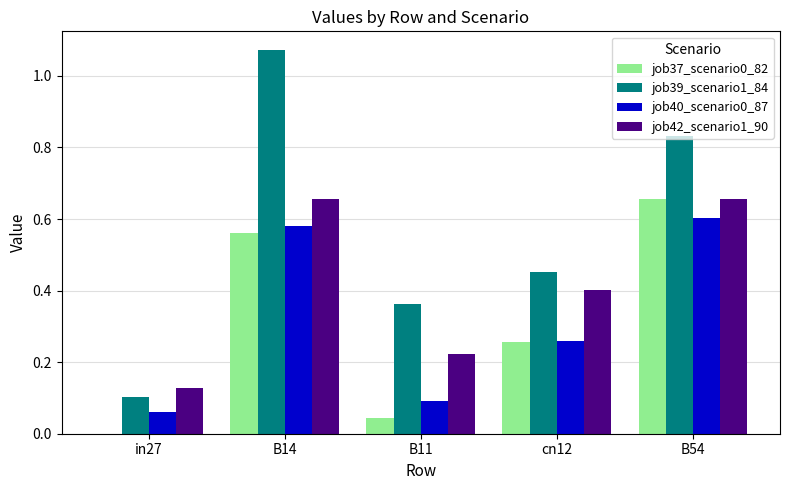

Which series has the largest range (max minus min)?

job39_scenario1_84